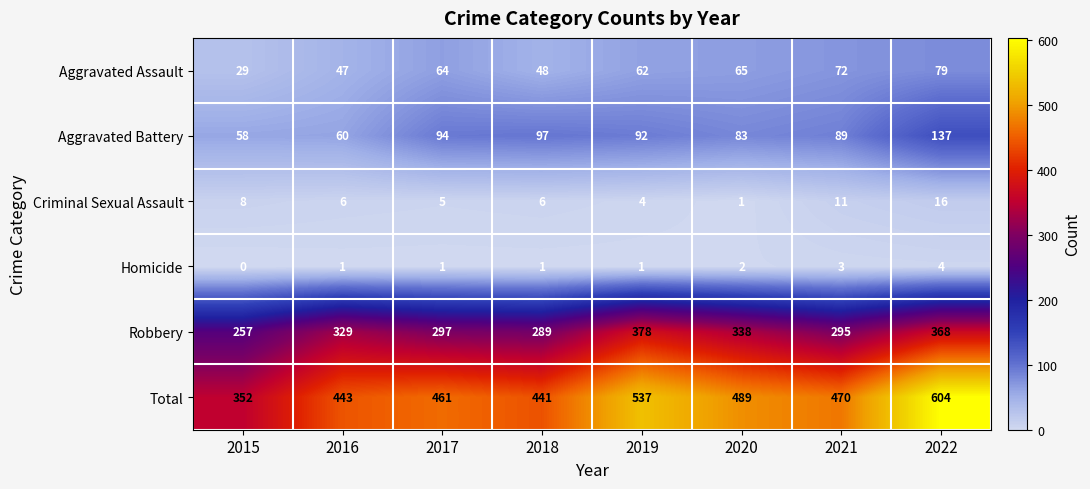

At which label is Aggravated Assault closest to 54?

2018